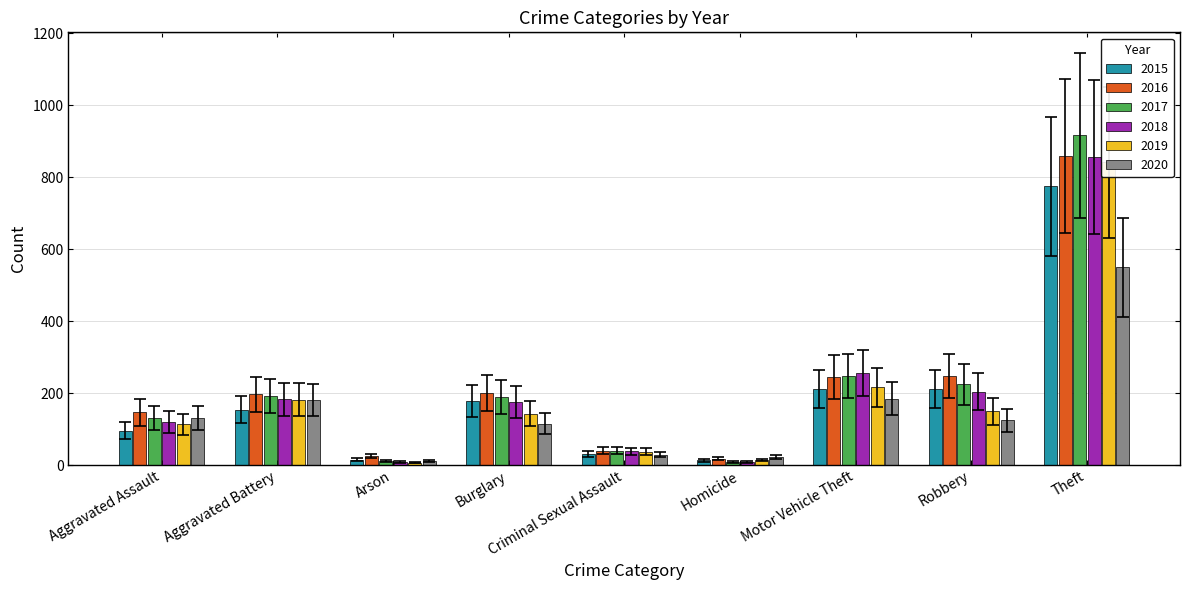

Which series has the largest range (max minus min)?

2017